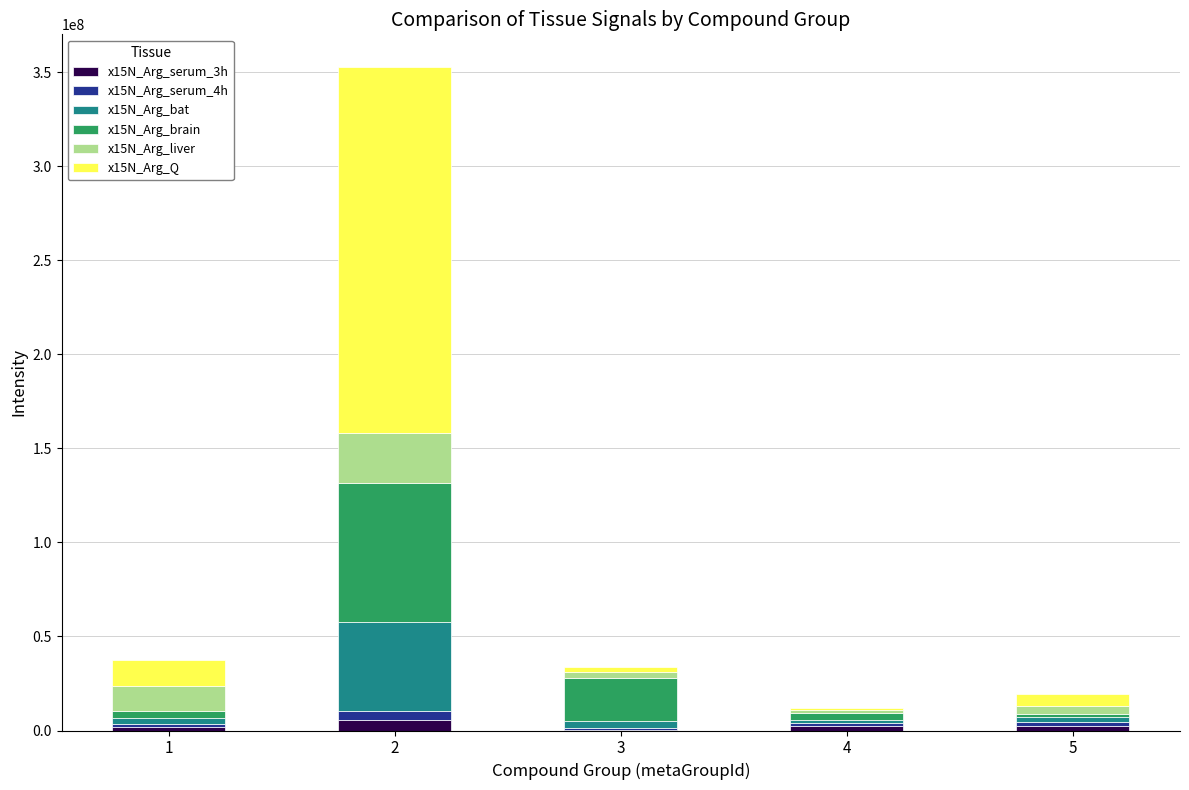

Does the chart contain stacked bars?

Yes